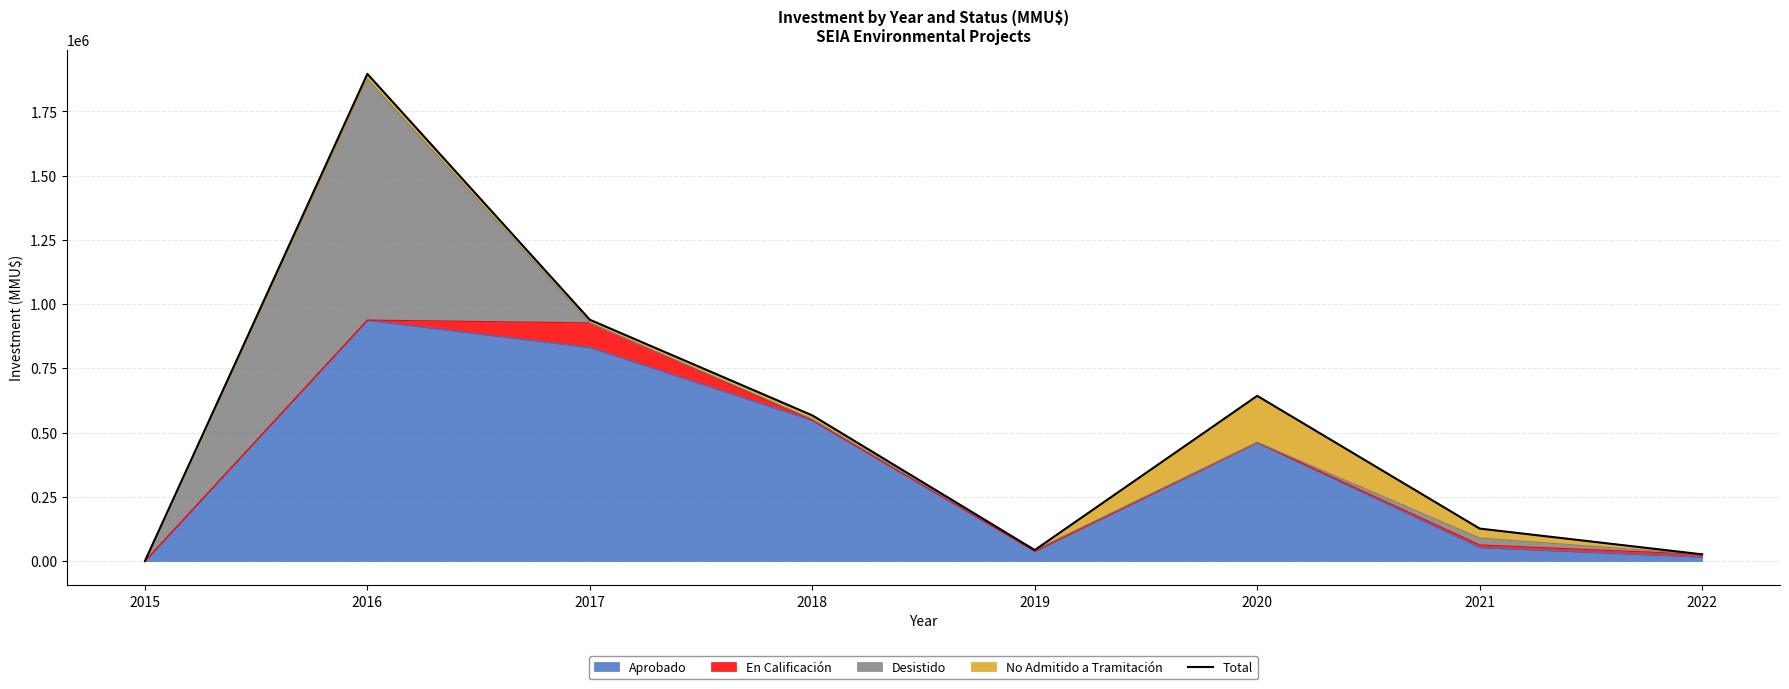

Reading left to right, what are all the values shown in this chart?

0	1896000	939200	567003	43000	643020	126500	26220